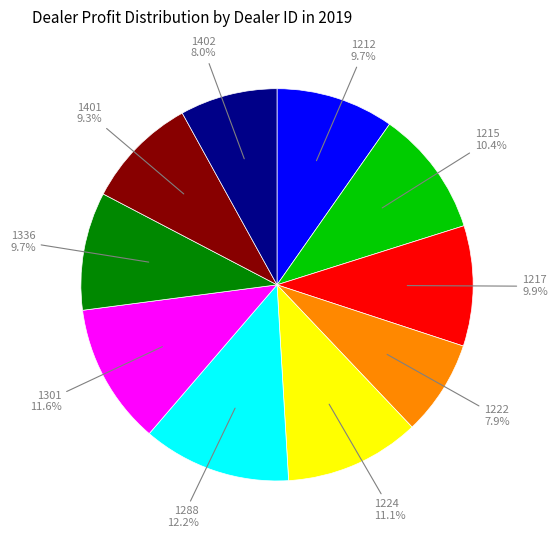

Is there a majority slice in this chart?

No